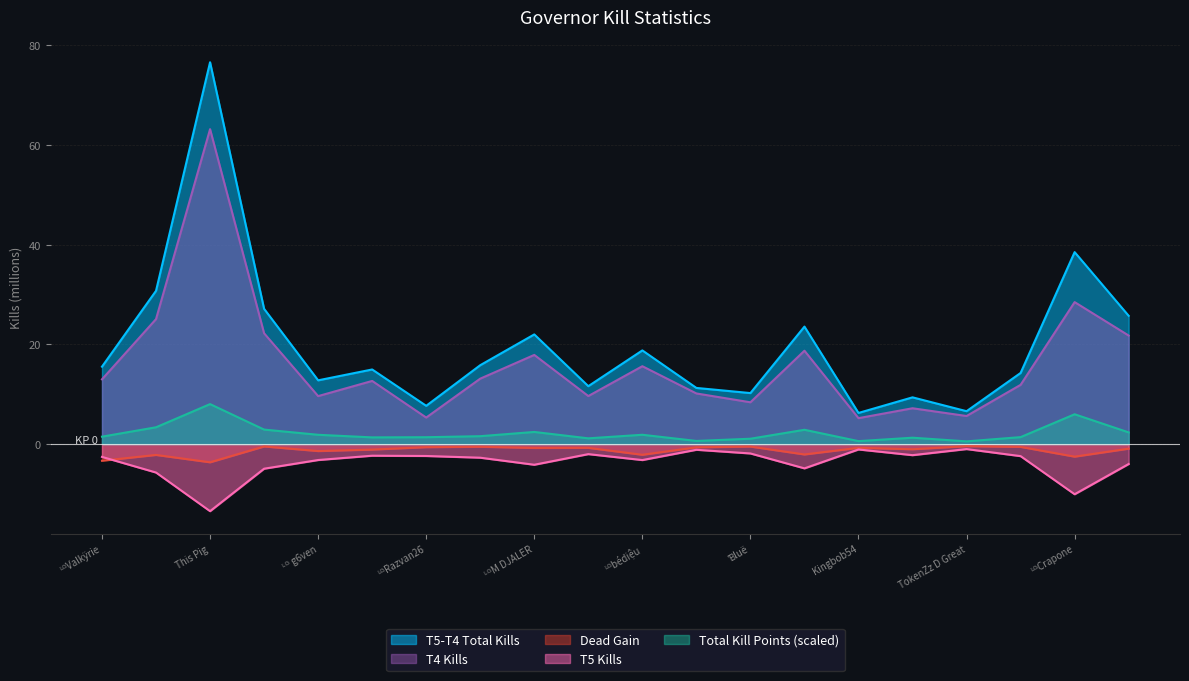

Between ᴸᴳValkÿrie and ᴸᴳCrapone, which is larger?

ᴸᴳCrapone